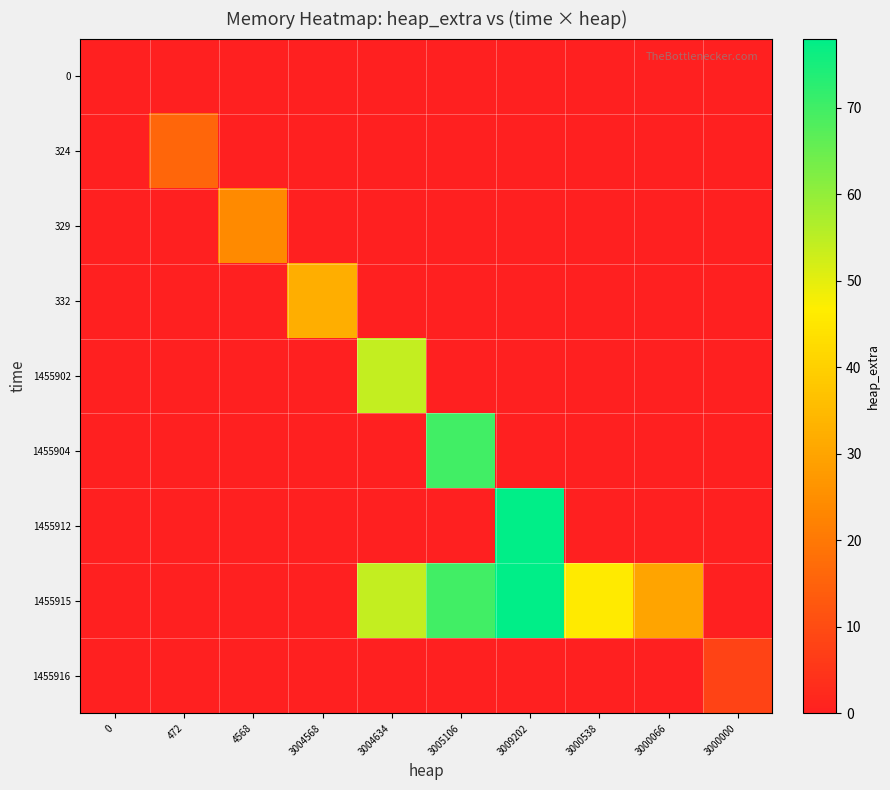

At which category does the chart reach its peak across all series?

3009202